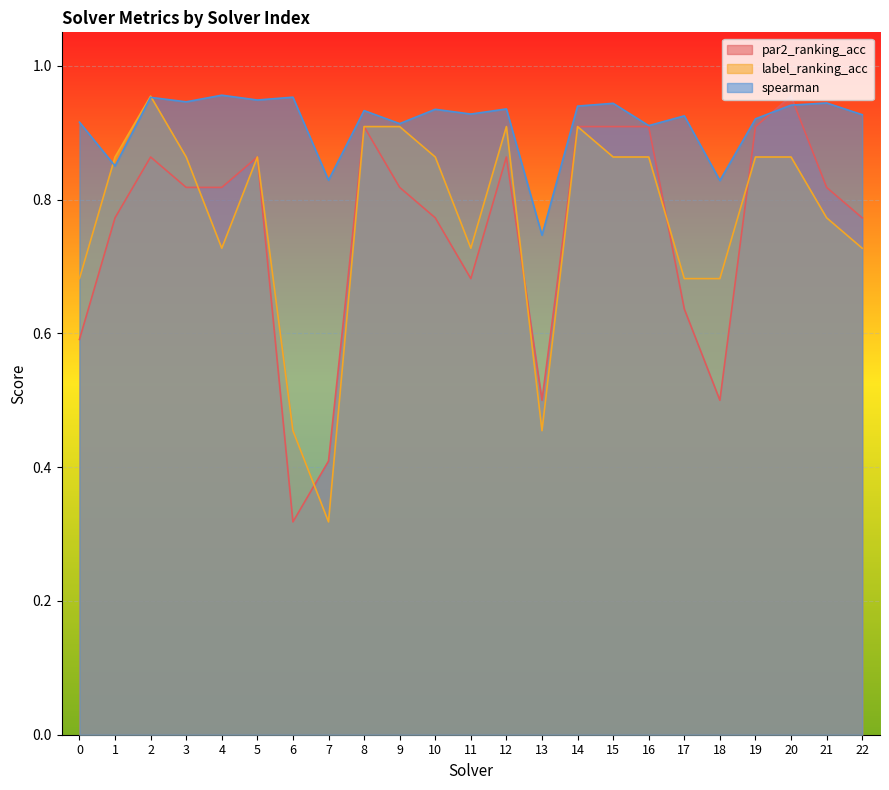

Which series changed the most between 12 and 18?

par2_ranking_acc